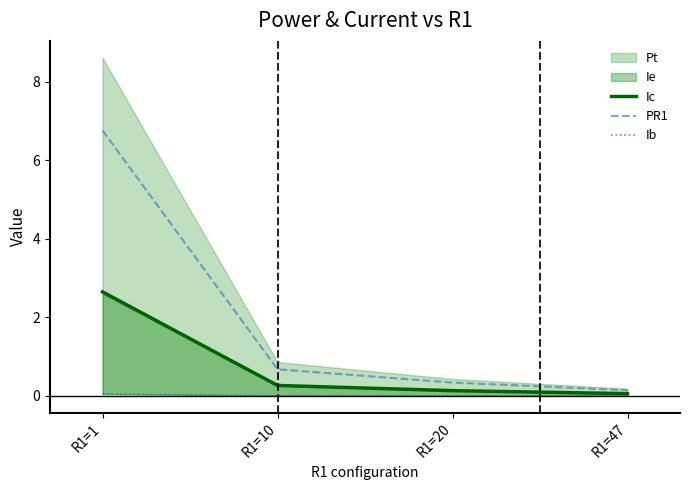

Rank the series at R1=10 from lowest to highest value.

Ib, Ic, PR1